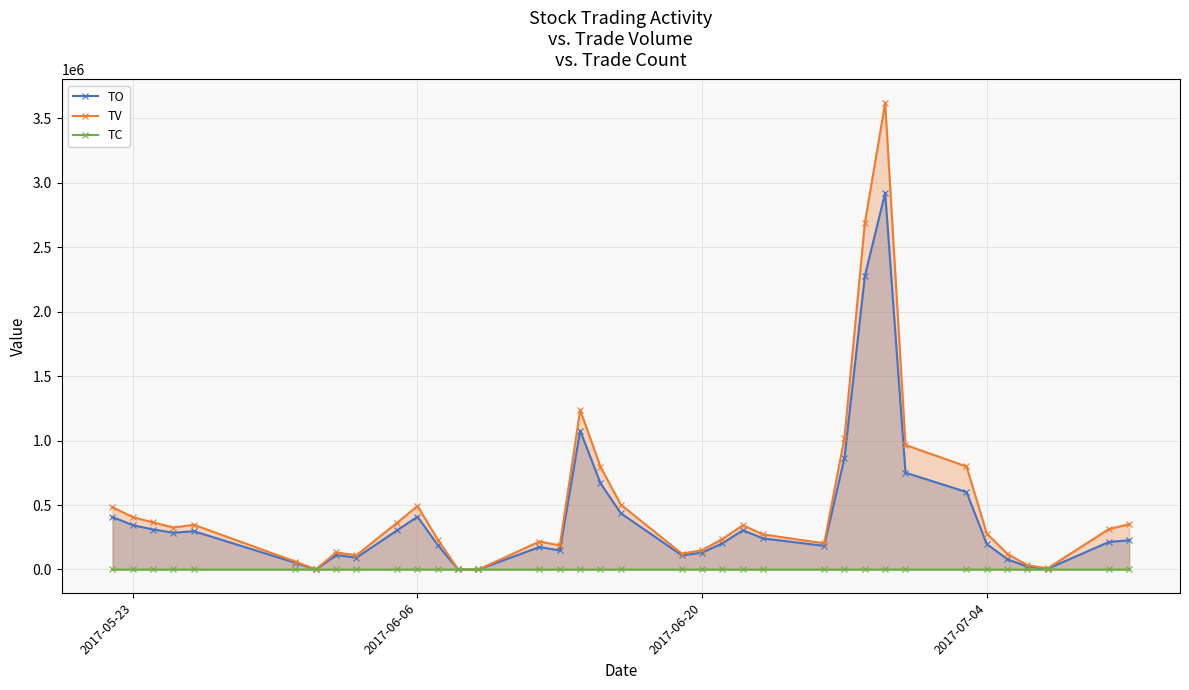

True or false: TC has more than 1 points higher than both neighbors.

True